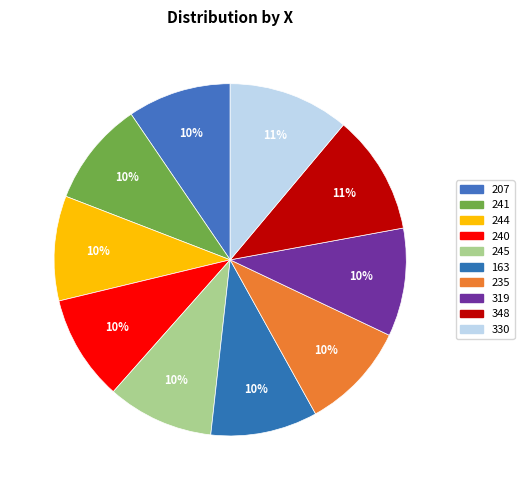

How many slices are in this pie chart?

10